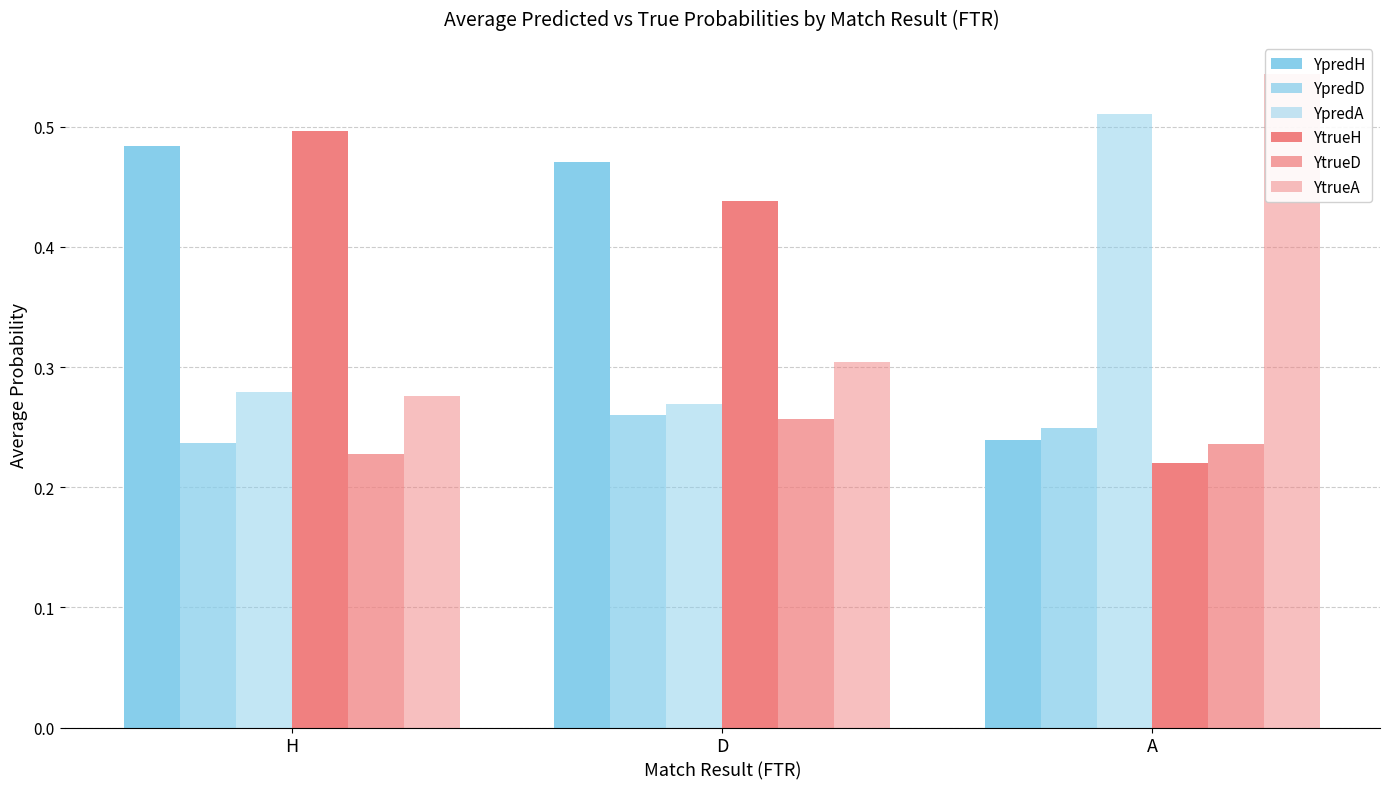

List the series in order of their peak value, lowest first.

YtrueD, YpredD, YpredH, YtrueH, YpredA, YtrueA